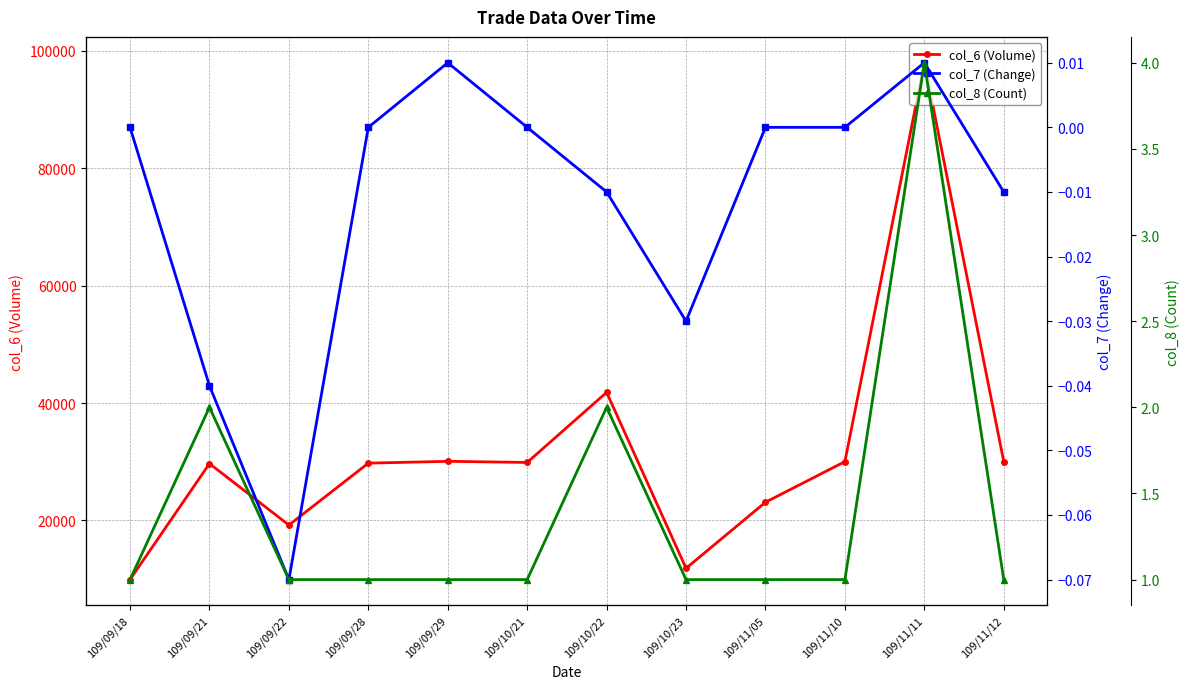

True or false: col_7 (Change) and col_8 (Count) cross at least once.

False